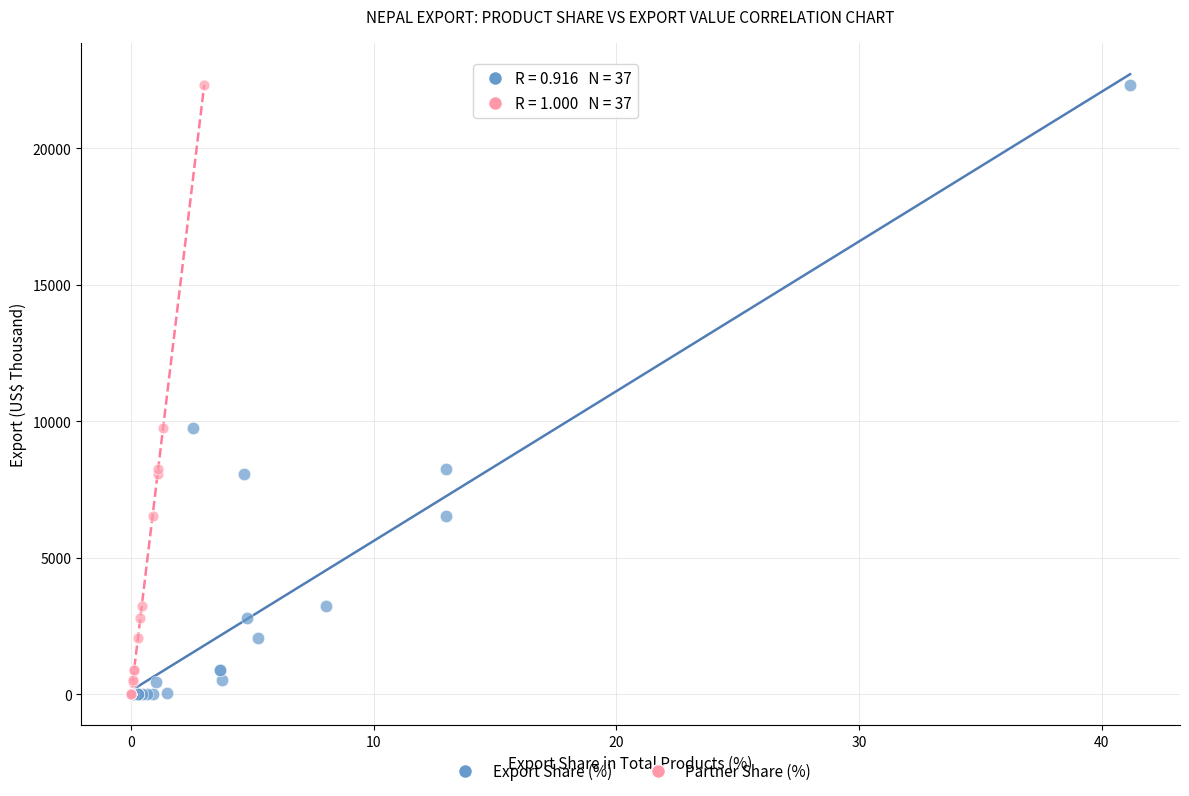

What are all the series names shown in the legend?

Export Share (%), Partner Share (%)